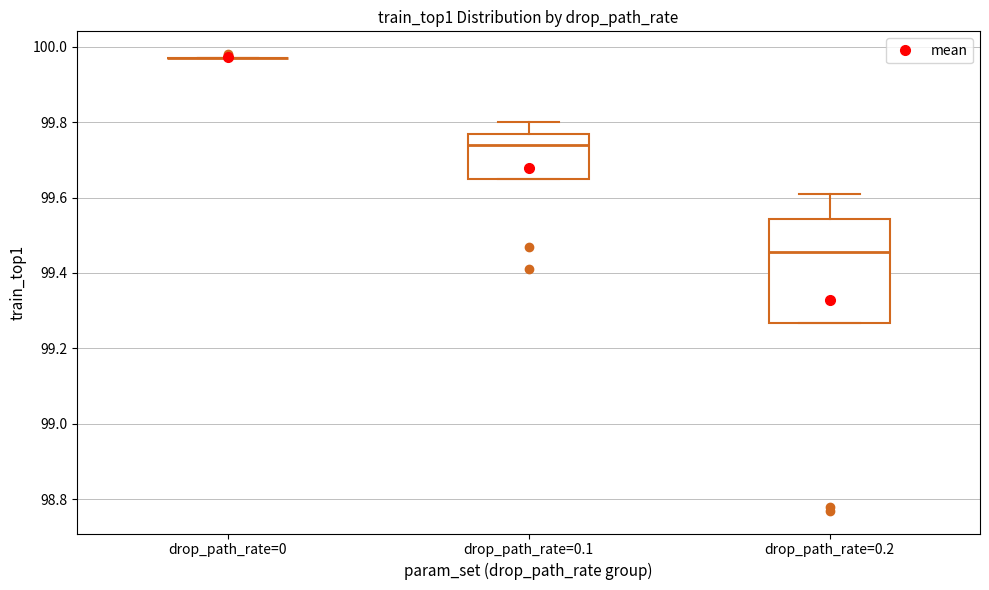

Reading left to right, transcribe this box plot: for each box, give where its median line is, the range the box spans, and where its two whiskers end, as read against the y-axis. The values are not printed on the chart, so give them approximately, as read against the axis.

drop_path_rate=0: box collapsed to a line at 99.98, whiskers 99.98 to 99.98
drop_path_rate=0.1: median 99.74, box 99.66 to 99.76, whiskers 99.66 to 99.80
drop_path_rate=0.2: median 99.46, box 99.26 to 99.54, whiskers 99.26 to 99.62